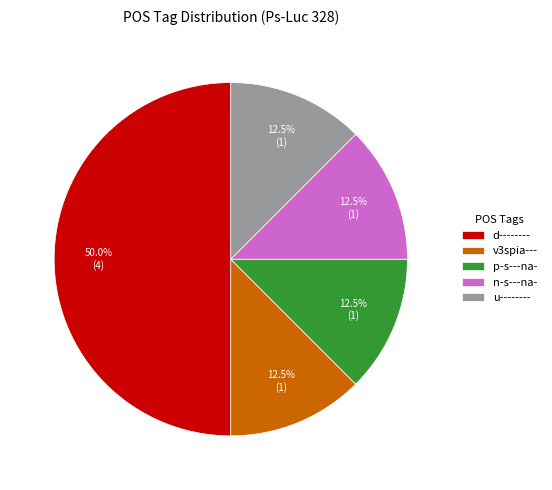

Which category has the biggest portion of the pie?

d--------